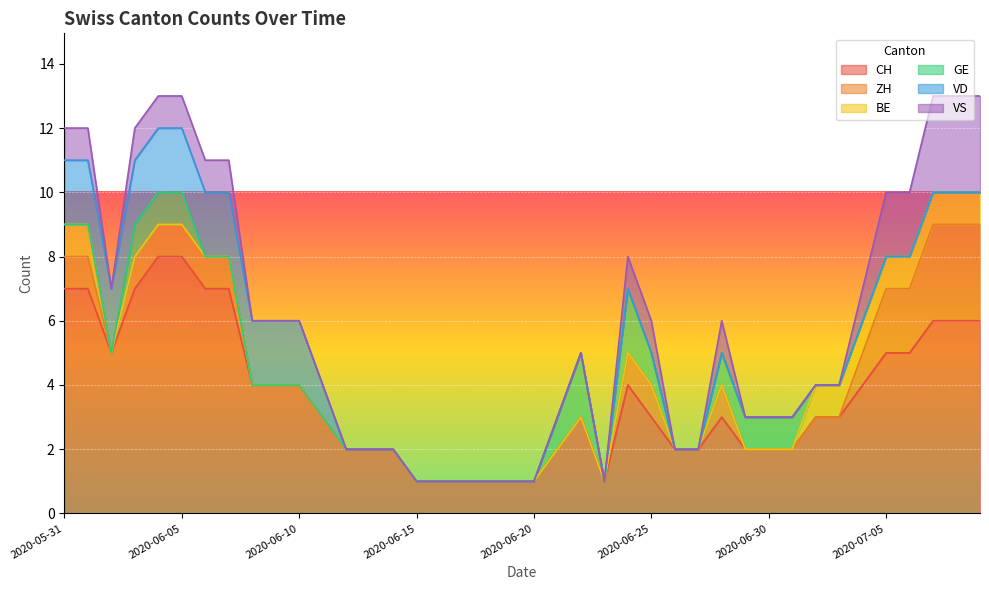

Reading left to right, list all the values displayed in this chart.

CH: 7	7	5	7	8	8	7	7	4	4	4	3	2	2	2	1	1	1	1	1	1	2	3	1	4	3	2	2	3	2	2	2	3	3	4	5	5	6	6	6
ZH: 1	1	0	1	1	1	1	1	0	0	0	0	0	0	0	0	0	0	0	0	0	0	0	0	1	1	0	0	1	0	0	0	0	0	1	2	2	3	3	3
BE: 1	1	0	0	0	0	0	0	0	0	0	0	0	0	0	0	0	0	0	0	0	0	0	0	0	0	0	0	0	0	0	0	1	1	1	1	1	1	1	1
GE: 0	0	0	1	1	1	0	0	0	0	0	0	0	0	0	0	0	0	0	0	0	1	2	0	2	1	0	0	1	1	1	1	0	0	0	0	0	0	0	0
VD: 2	2	2	2	2	2	2	2	2	2	2	1	0	0	0	0	0	0	0	0	0	0	0	0	0	0	0	0	0	0	0	0	0	0	0	0	0	0	0	0
VS: 1	1	0	1	1	1	1	1	0	0	0	0	0	0	0	0	0	0	0	0	0	0	0	0	1	1	0	0	1	0	0	0	0	0	1	2	2	3	3	3